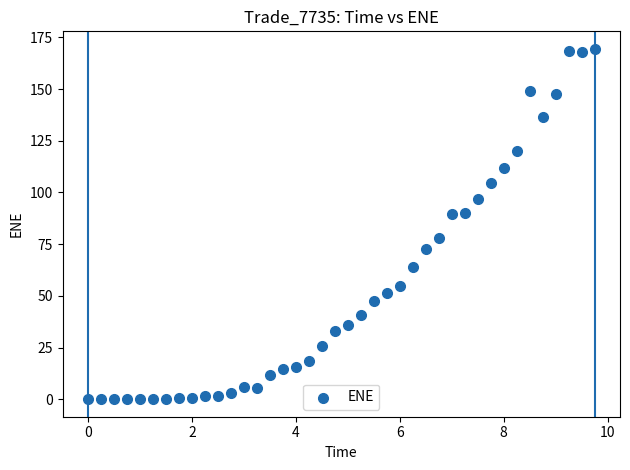

What is the range of X values (max minus min)?

9.7